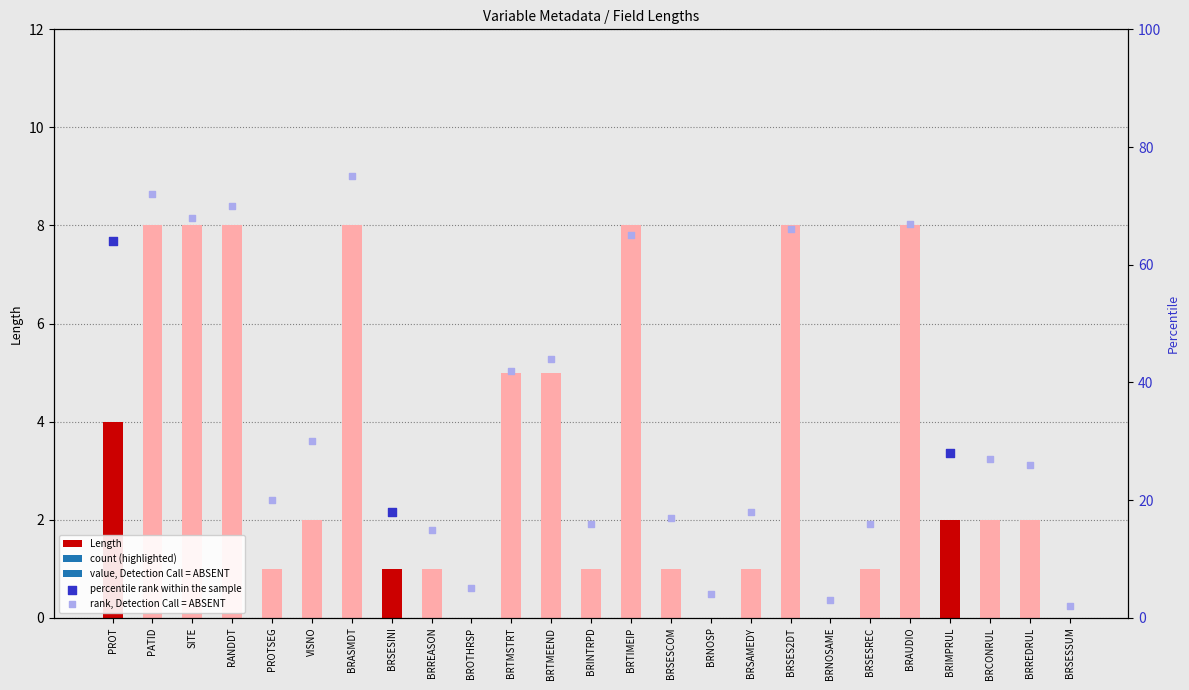

Between BRSESSUM and BRNOSAME, which is larger?

BRSESSUM